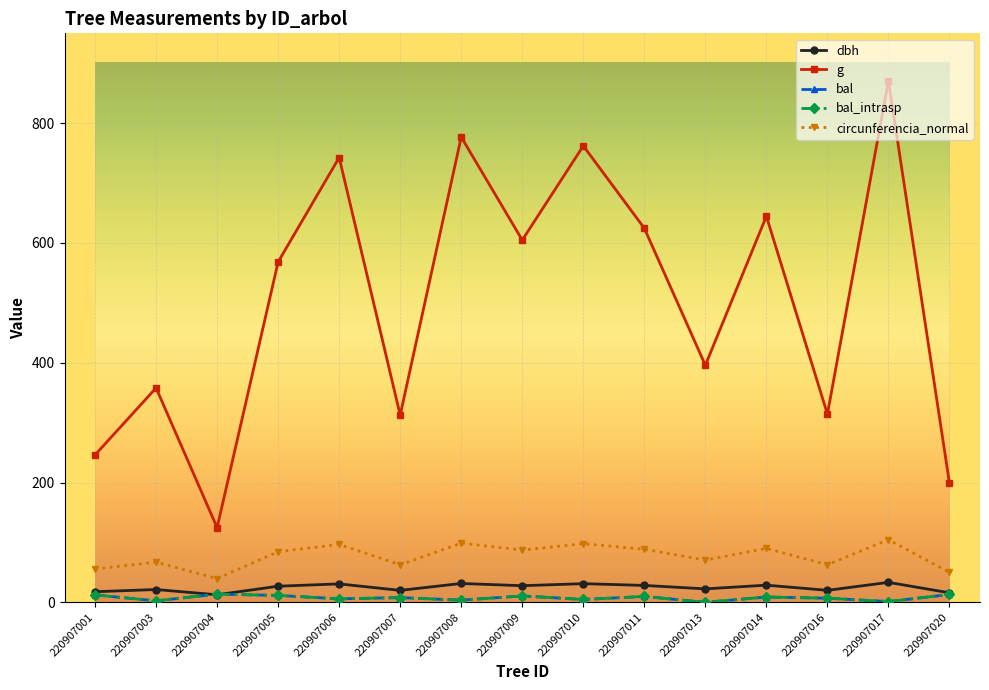

Does the chart have visible grid lines?

Yes